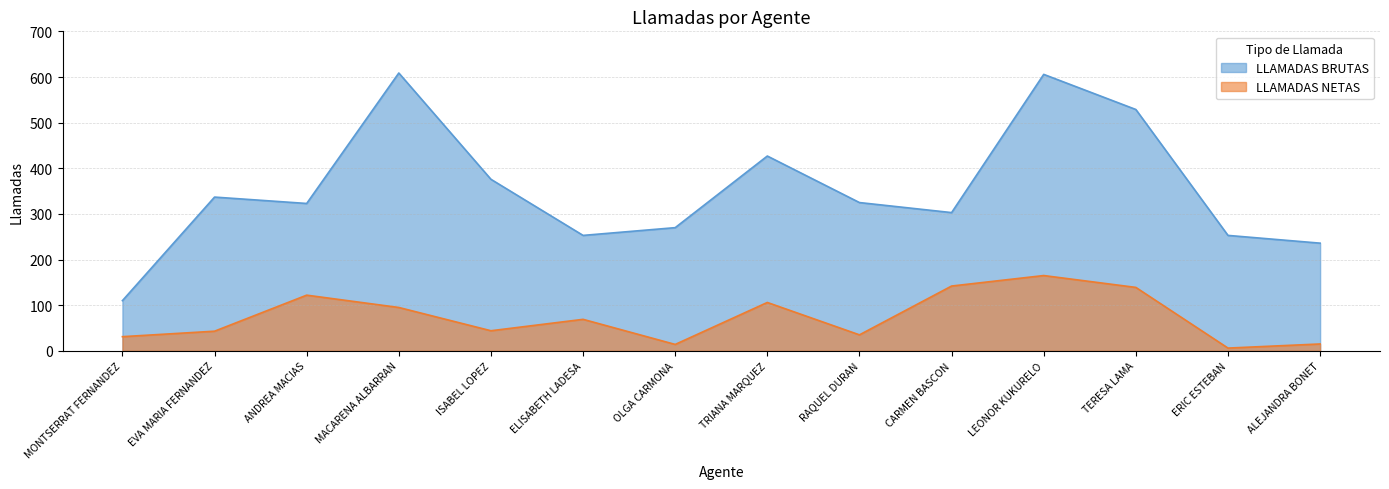

List the series in order of their overall mean, highest first.

LLAMADAS BRUTAS, LLAMADAS NETAS